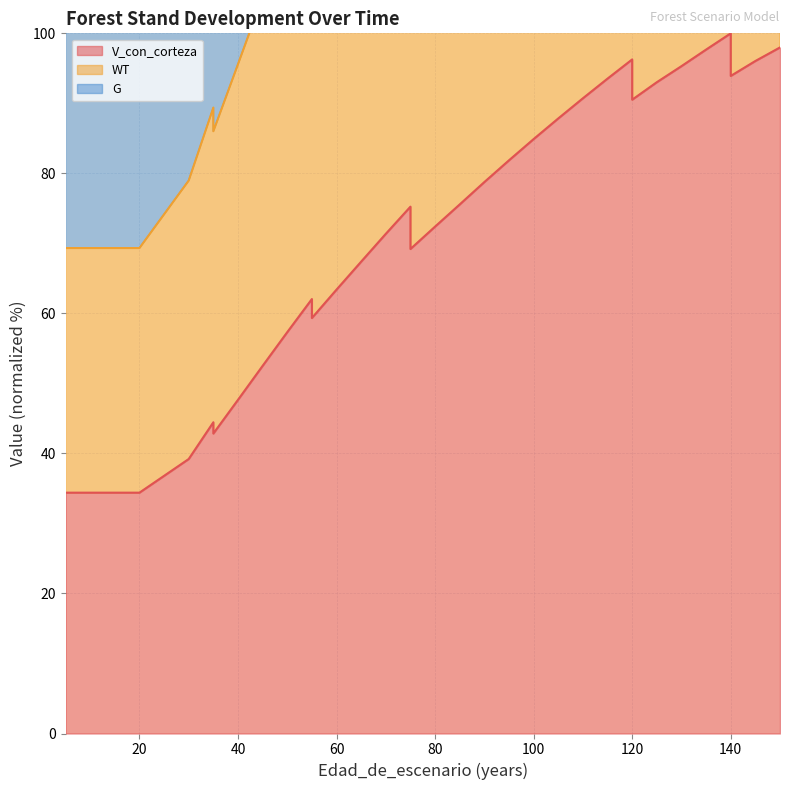

True or false: G and V_con_corteza cross at least once.

False